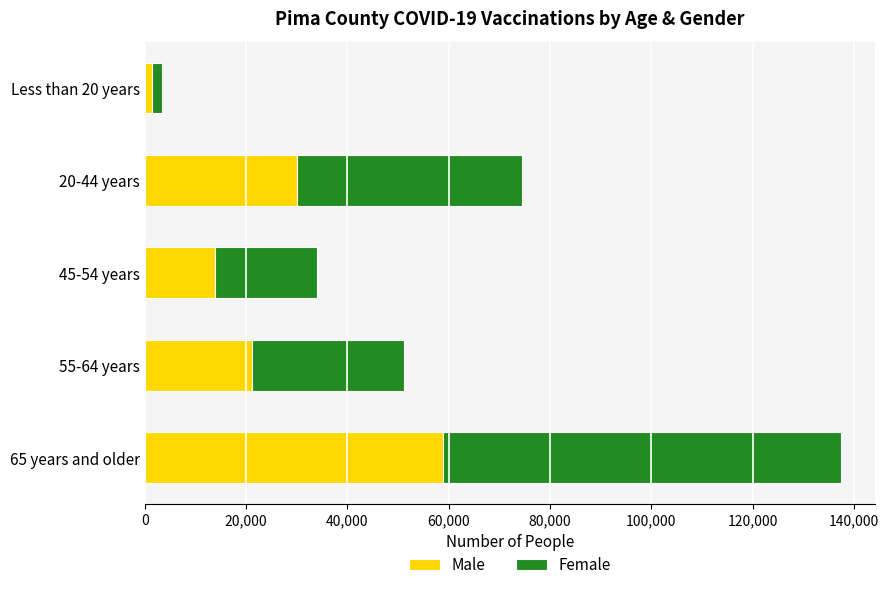

List the labels in order of Male value, smallest first.

Less than 20 years, 45-54 years, 55-64 years, 20-44 years, 65 years and older